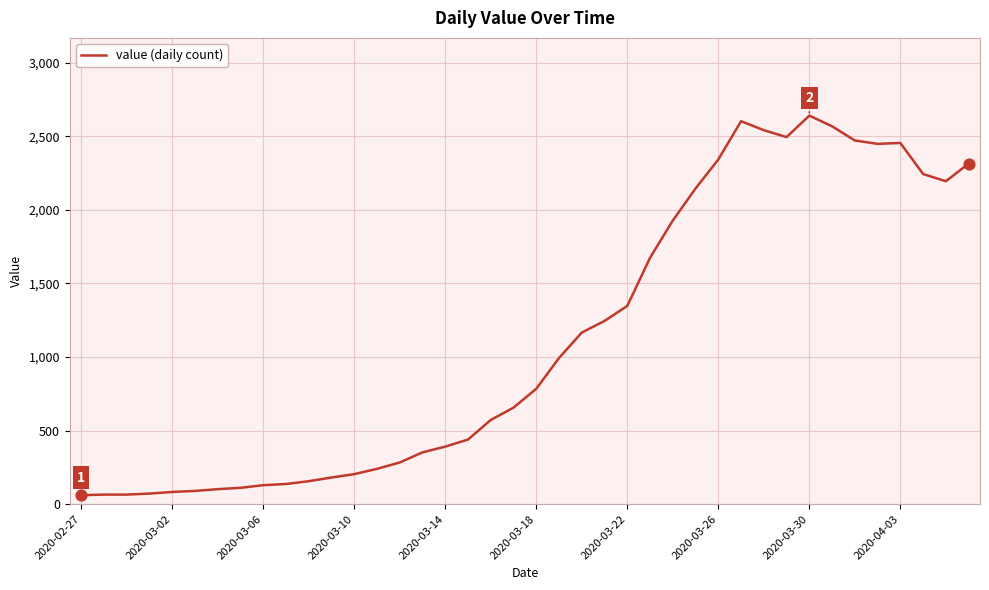

What is the difference between the maximum and minimum values?

2579